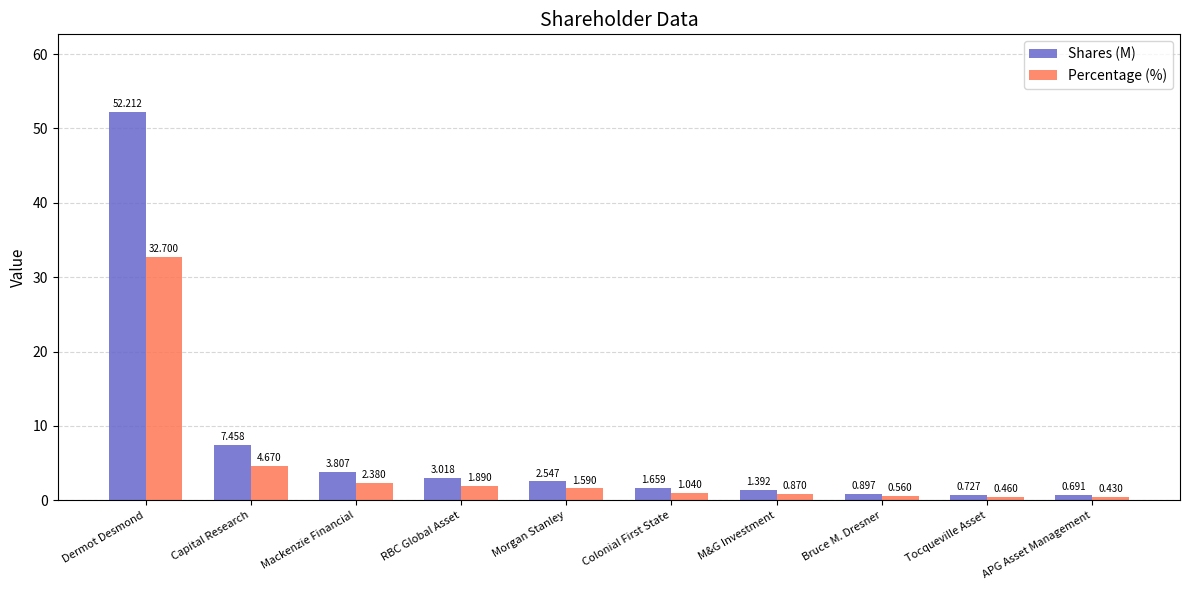

What is the sum of all Percentage (%) values?

46.6